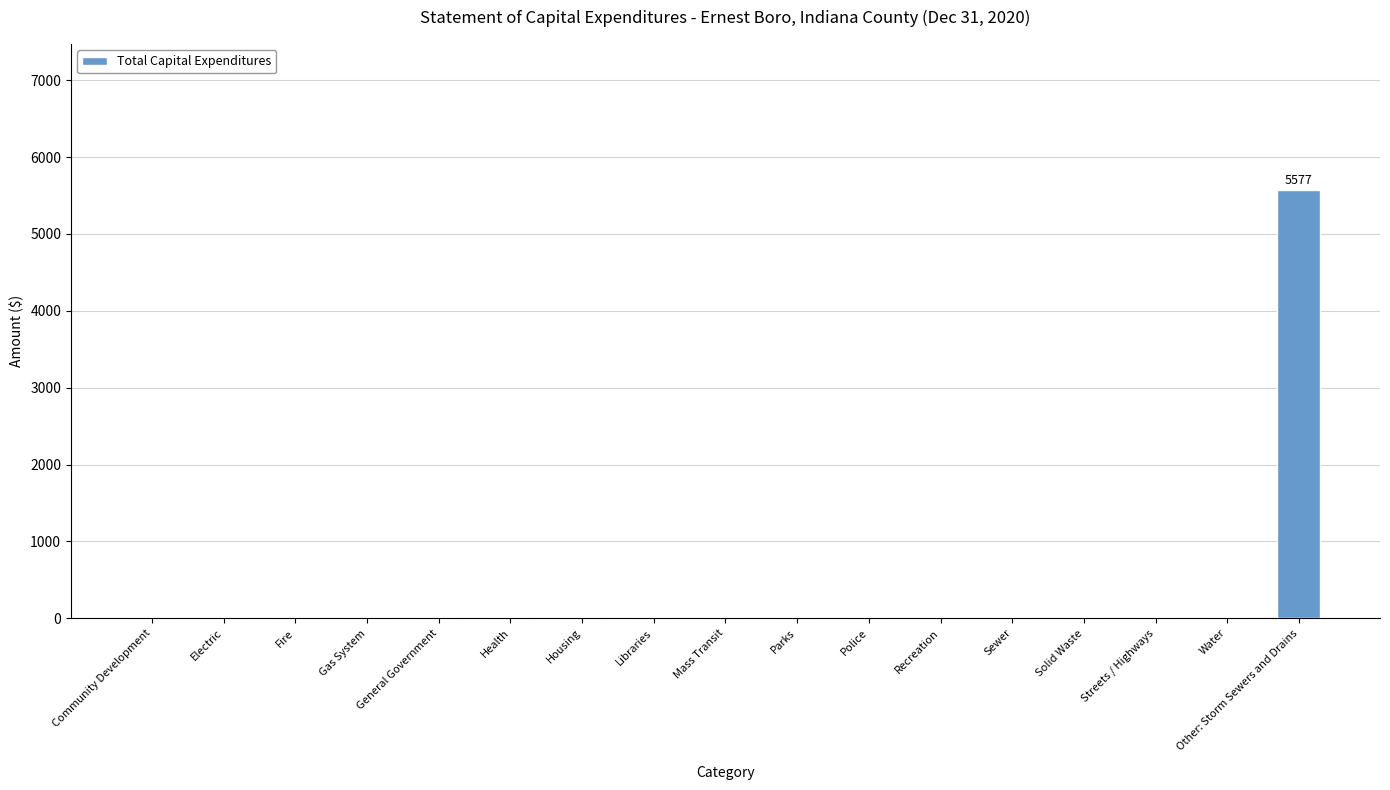

What is the greatest value displayed?

5577